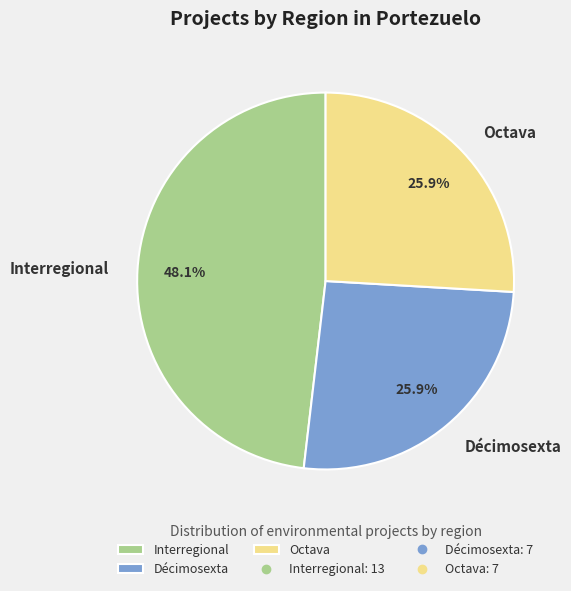

To the nearest percent, what is the average slice percentage?

33%